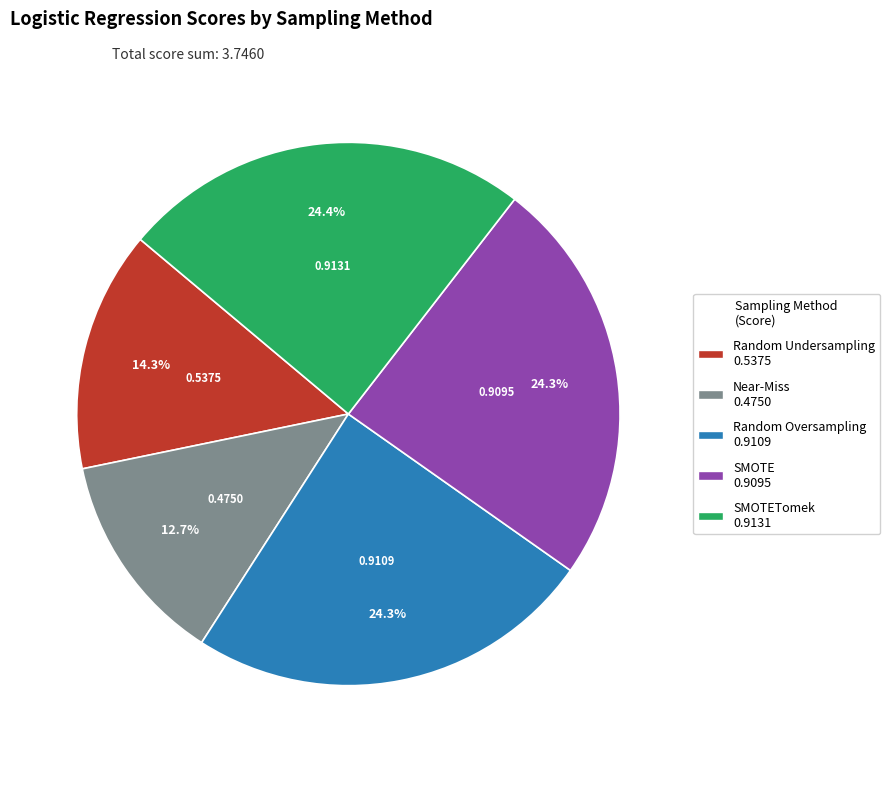

Is there any slice that represents more than half of the pie?

No